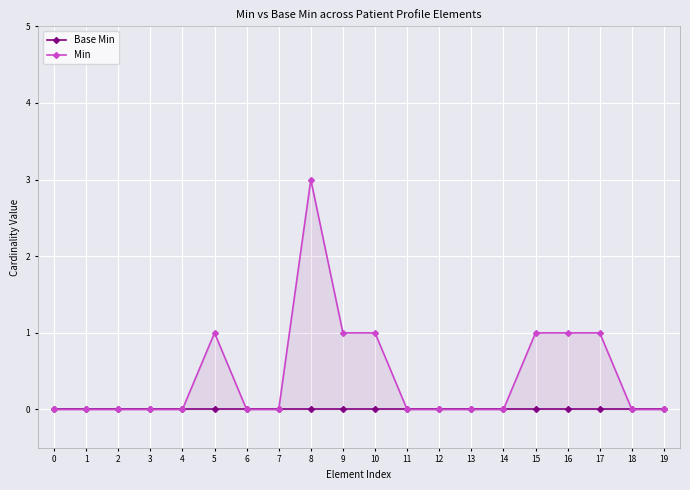

At 14, list the series in order from largest to smallest.

Base Min, Min